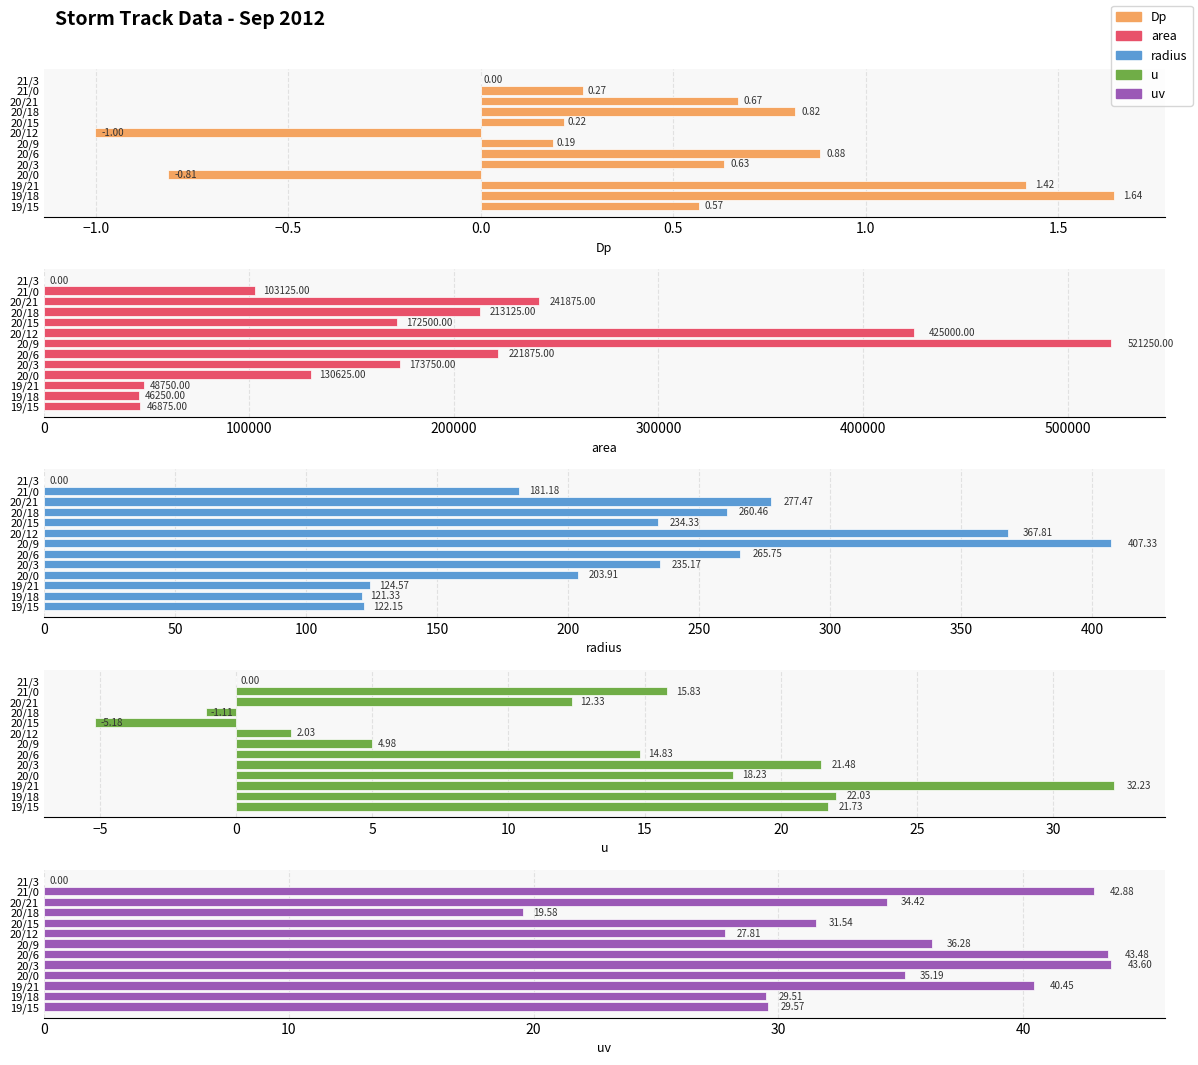

Rank the series by their maximum value, from lowest to highest.

Dp, u, uv, radius, area